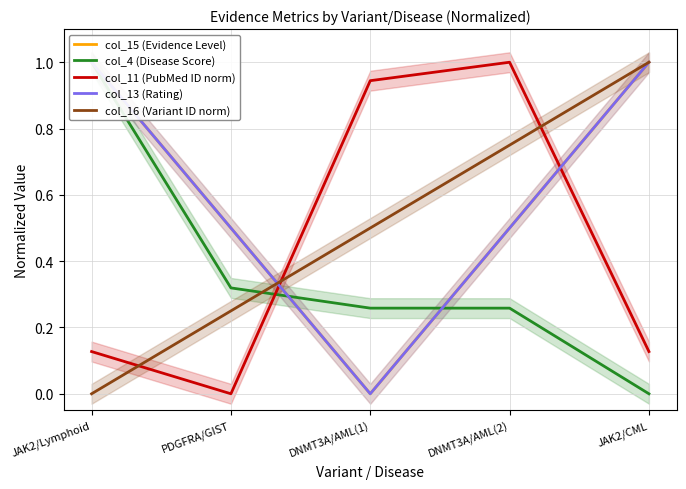

How many series are shown in this chart?

5